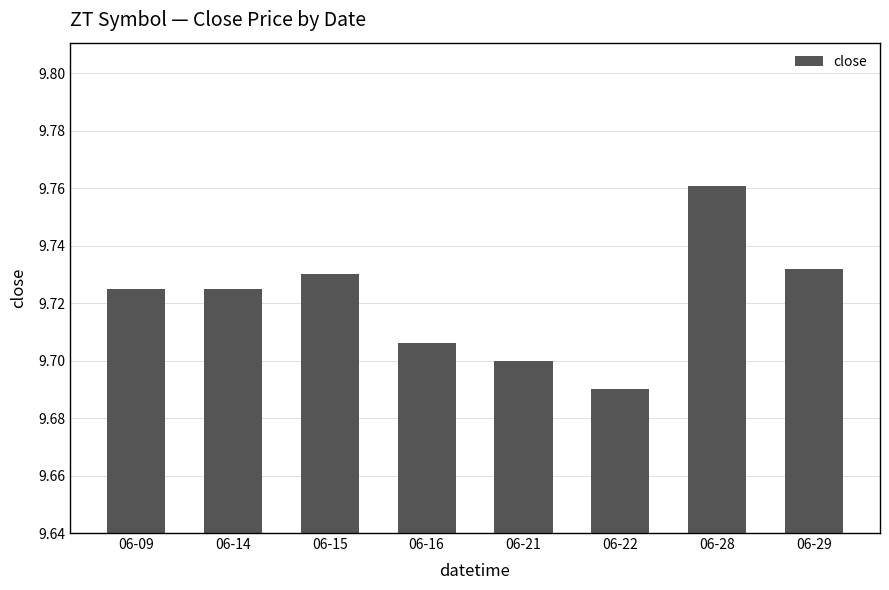

Is it true that the value at 06-15 is 9.7?

True